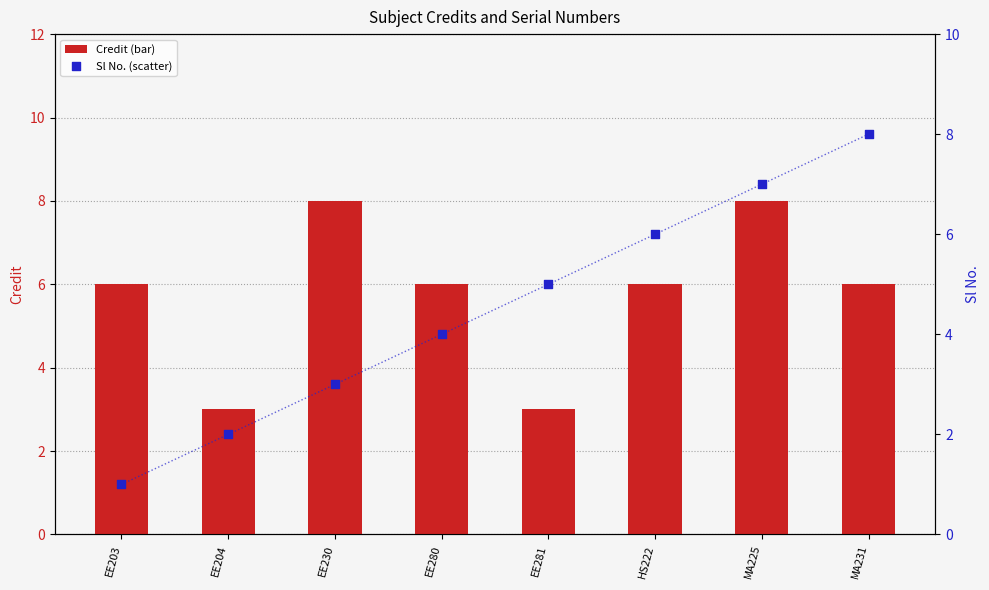

Which series contains the lowest Y value?

Sl No.